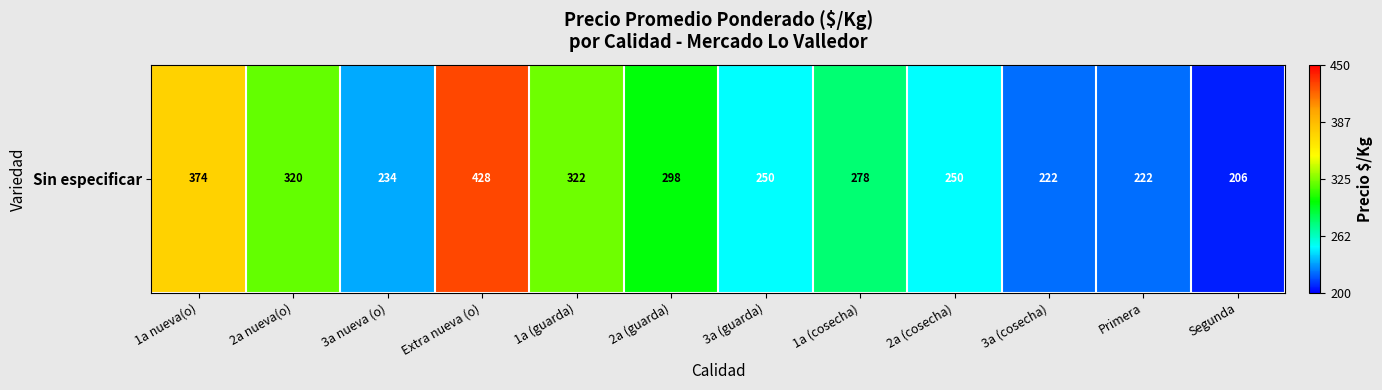

Which category has the highest value across all series?

Extra nueva (o)